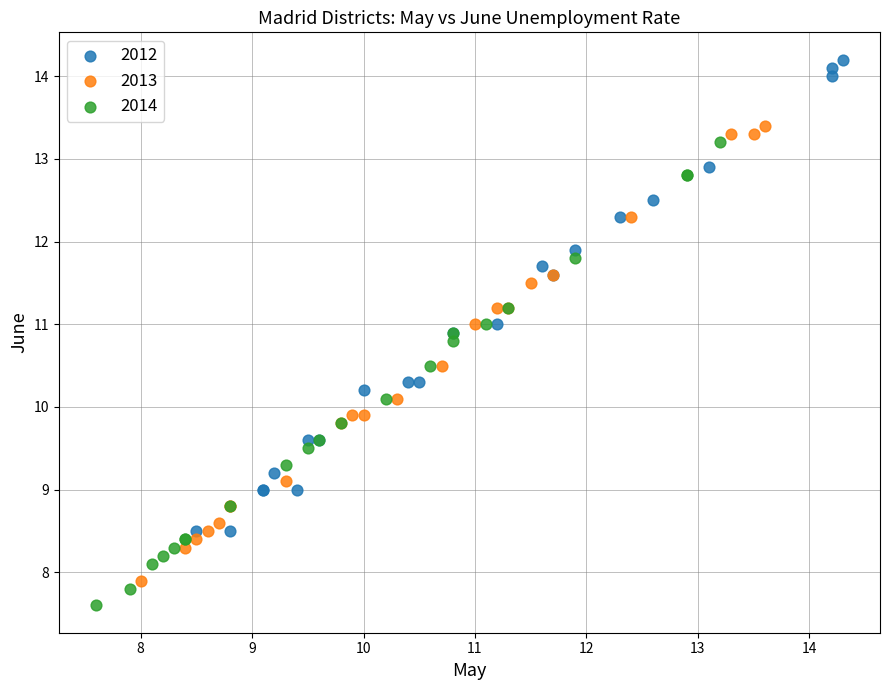

Which series reaches the maximum Y coordinate?

2012